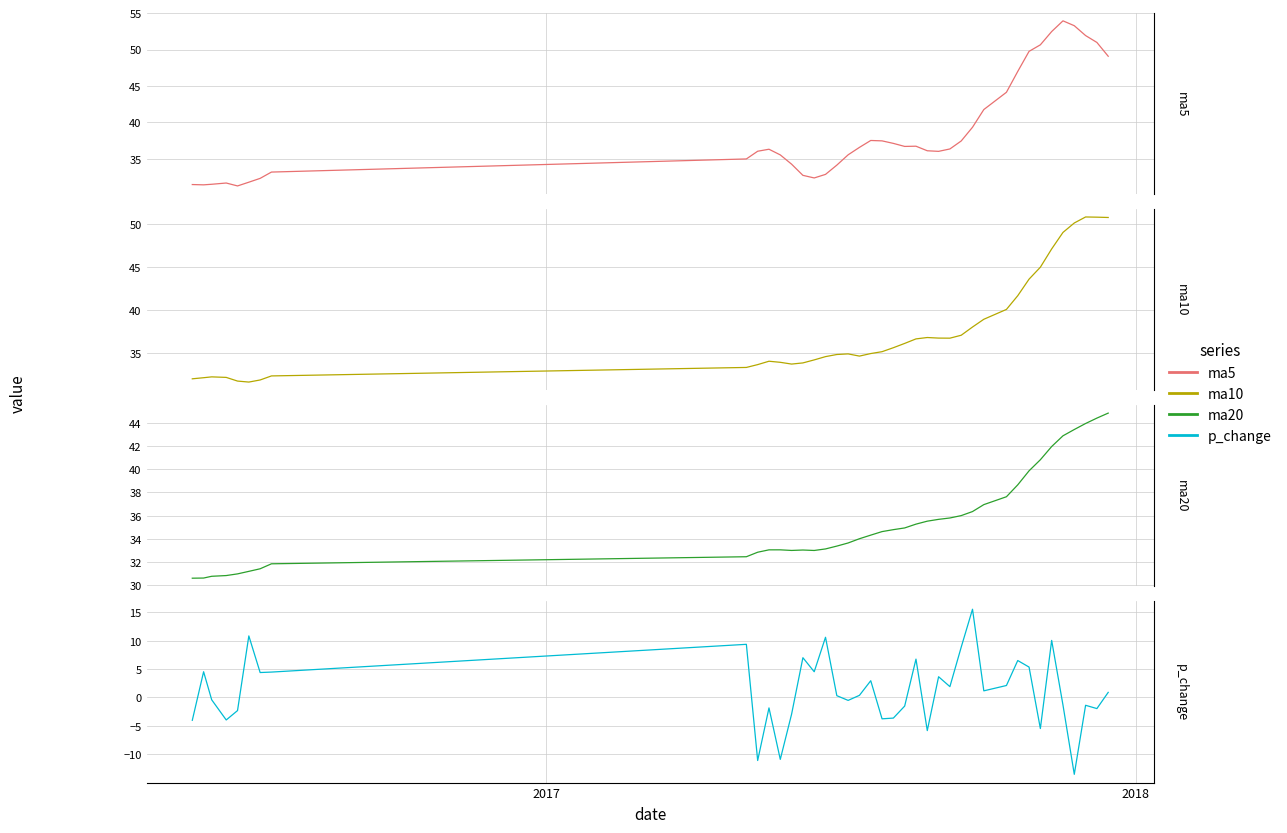

What is the difference between the maximum and minimum values in the ma10 series?

19.2